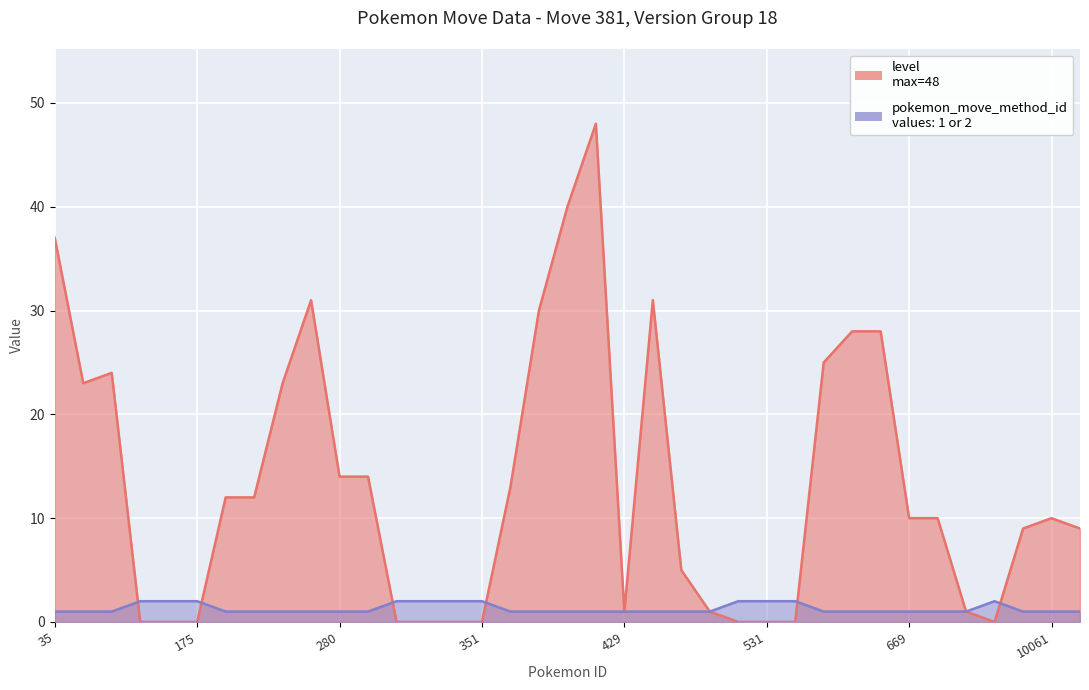

At which label does level reach its peak?

421